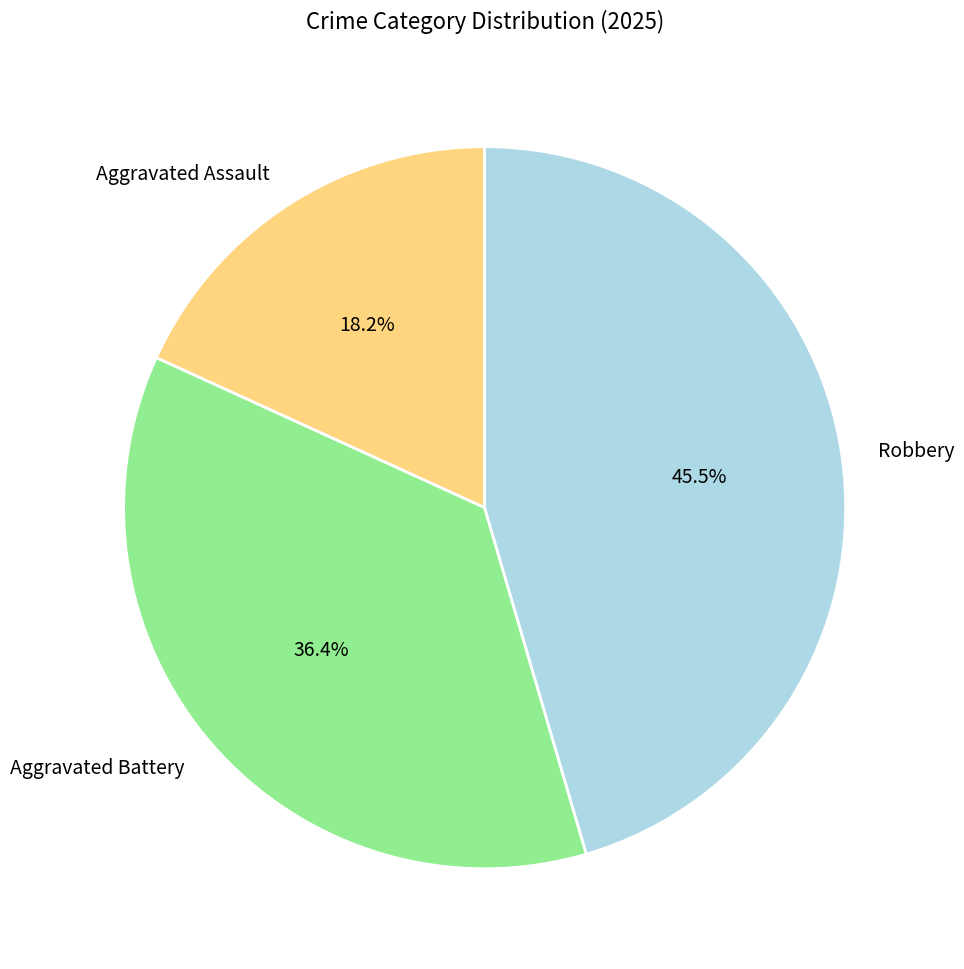

Is there any slice that represents more than half of the pie?

No